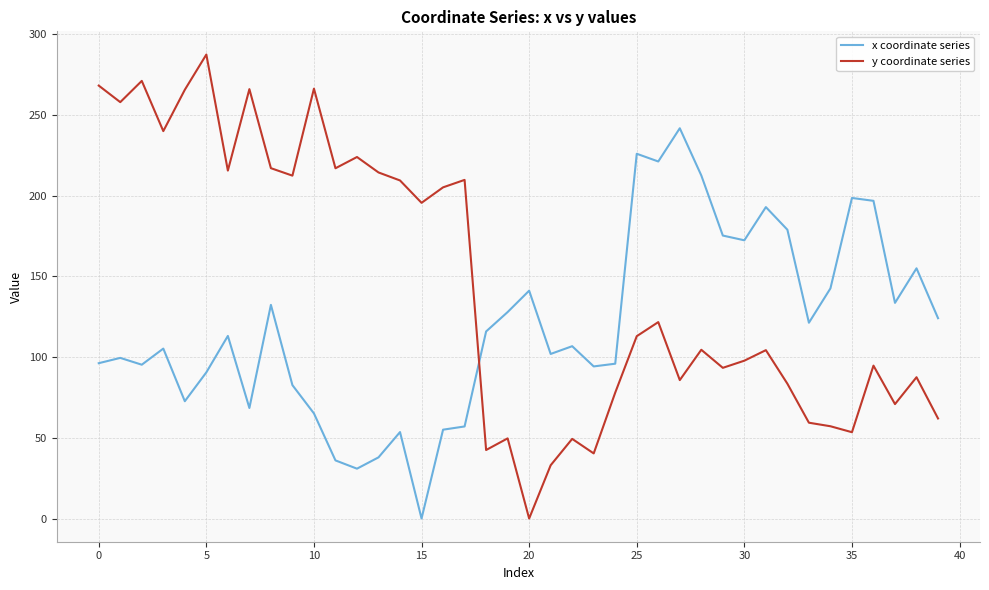

After their last crossing, which series has the higher values: y coordinate series or x coordinate series?

x coordinate series